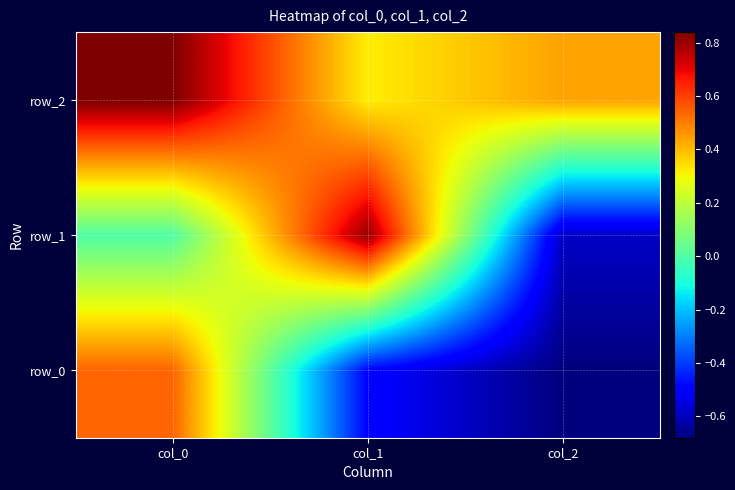

Which series has the largest total across all categories?

row_2